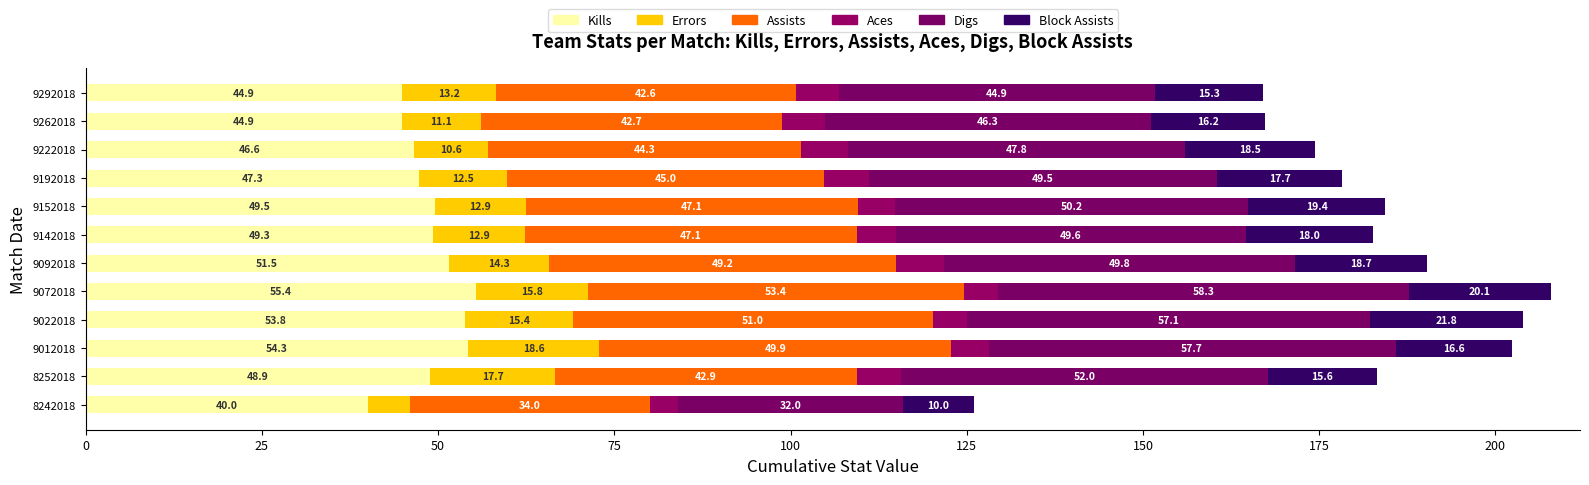

What is the difference between the maximum and minimum values in the Errors series?

12.6